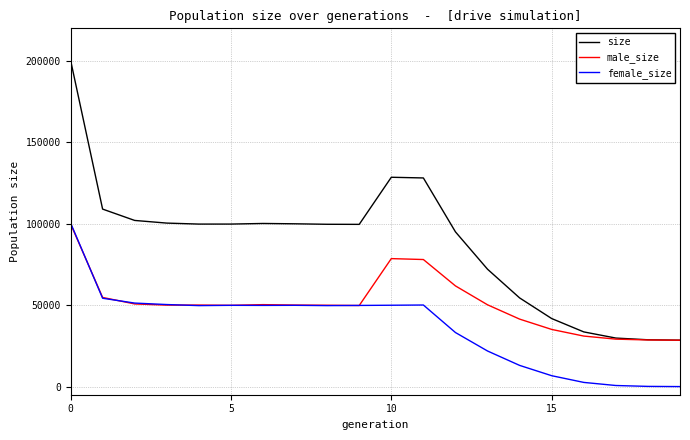

Which series has the largest total across all categories?

size